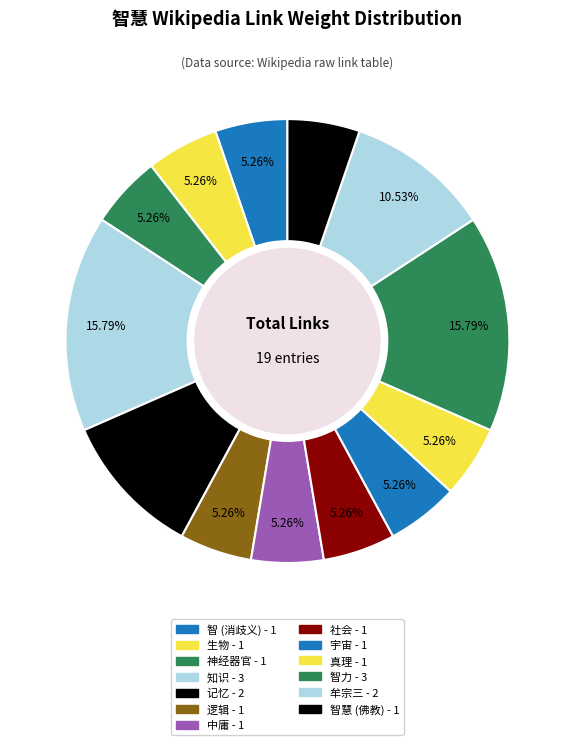

How many slices are in this pie chart?

13